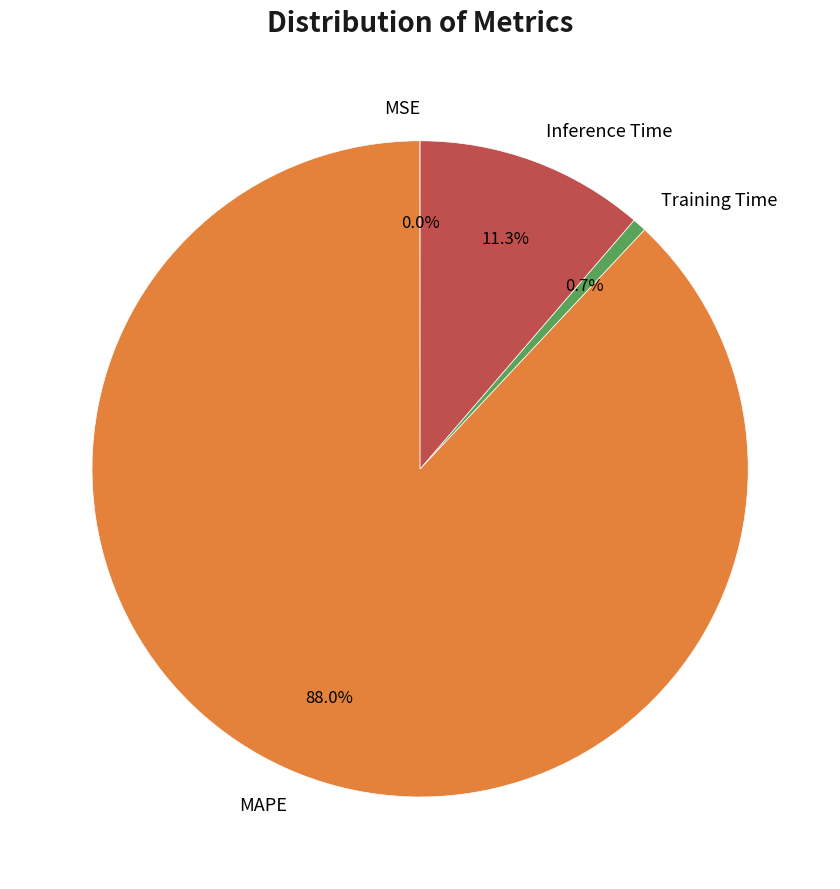

What portion of the pie excludes MAPE?

12.0%